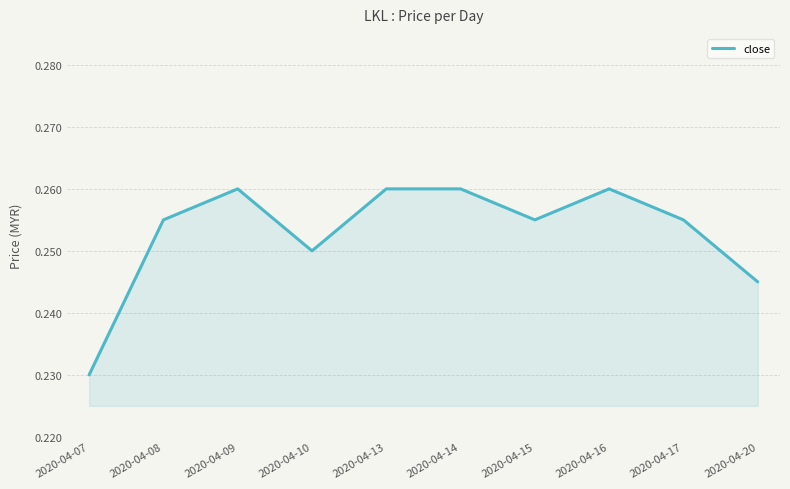

Which has a higher value, 2020-04-20 or 2020-04-07?

2020-04-20